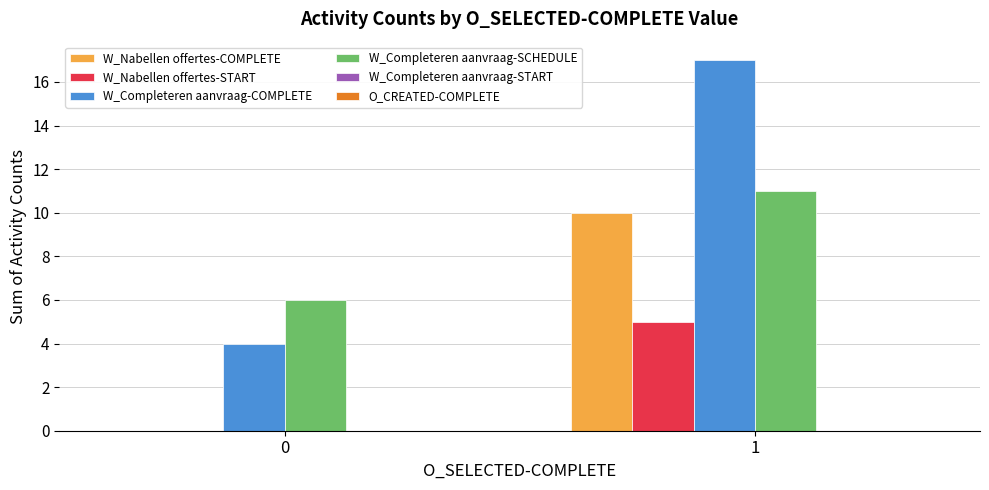

Does the chart contain stacked bars?

No